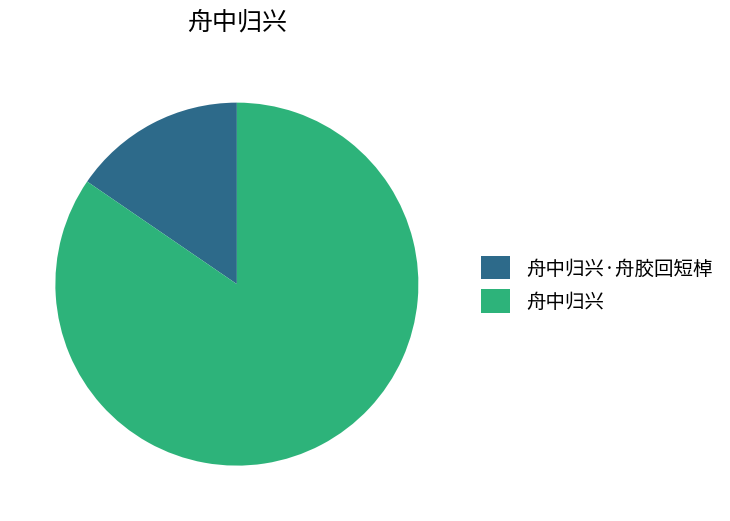

Rank the categories by value from highest to lowest.

舟中归兴, 舟中归兴·舟胶回短棹